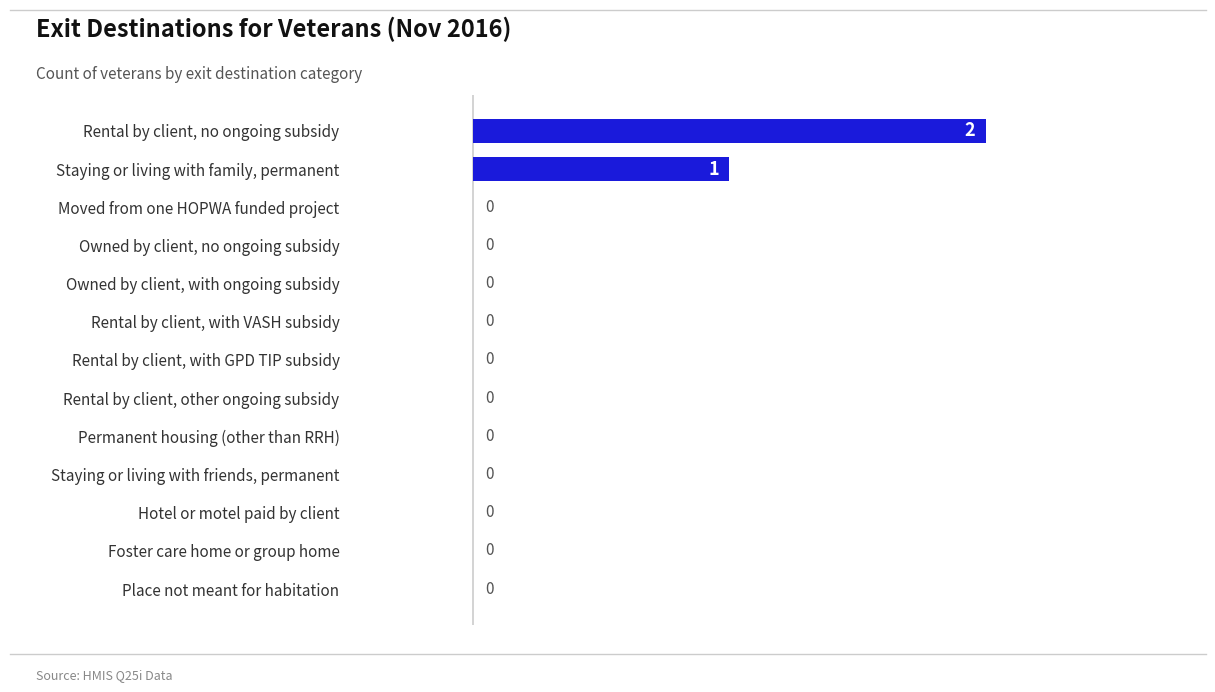

How many distinct data groups are displayed?

1